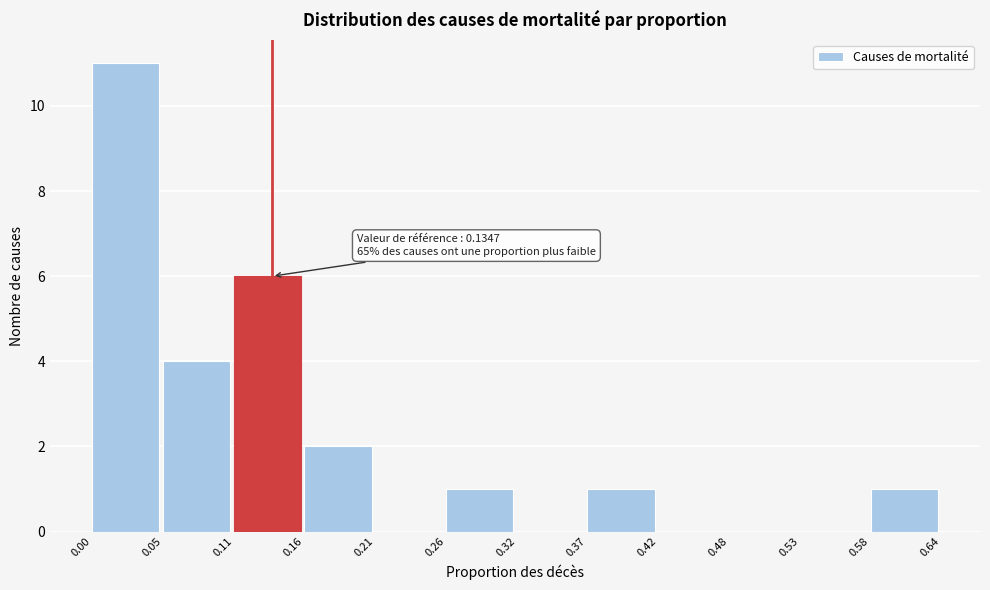

Which range on the x-axis has the tallest bar?

0.00 to 0.05